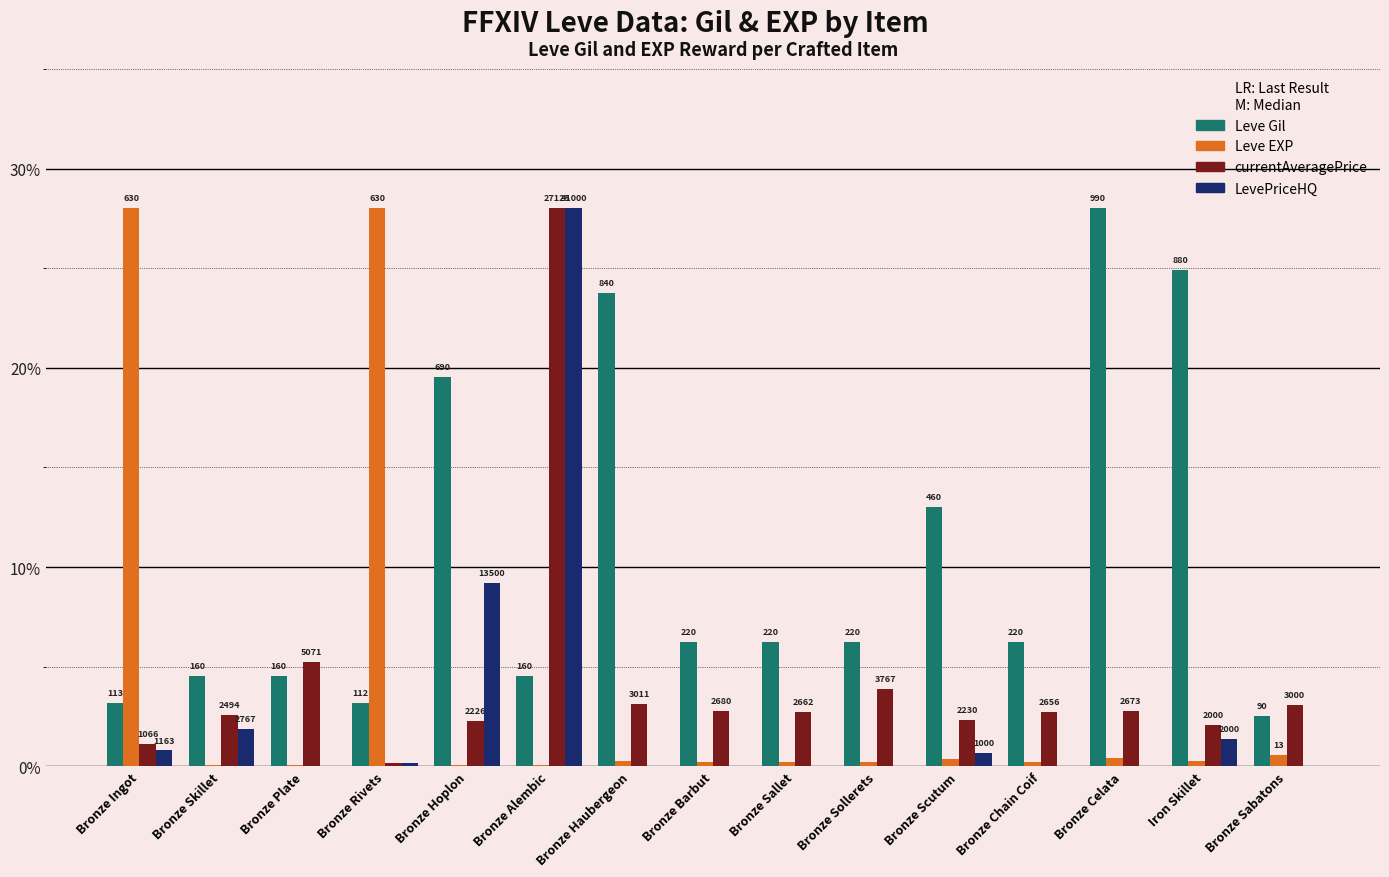

Are the bars grouped side by side (vs. stacked)?

Yes